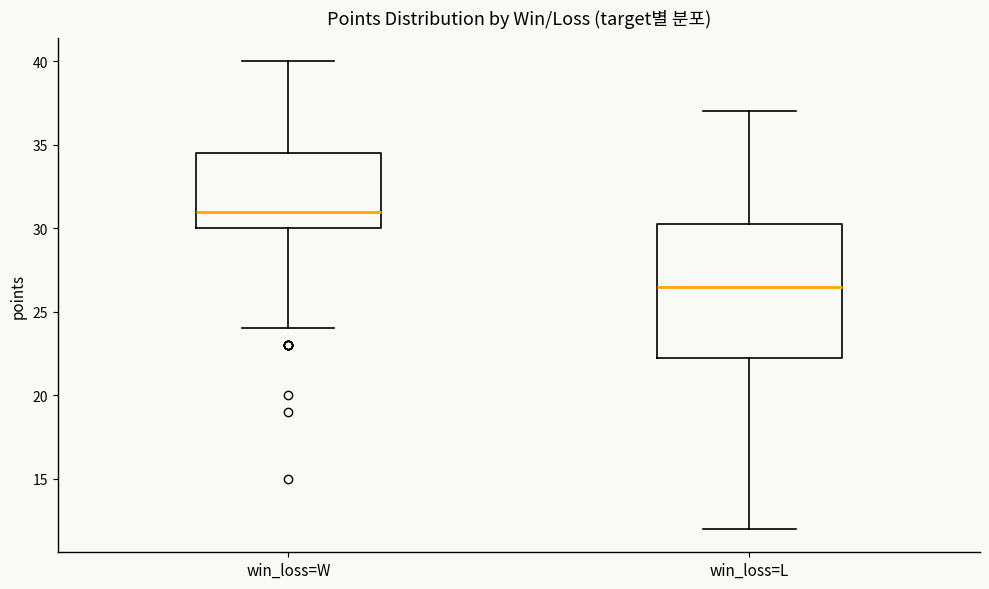

Which box's median line is the lowest?

win_loss=L